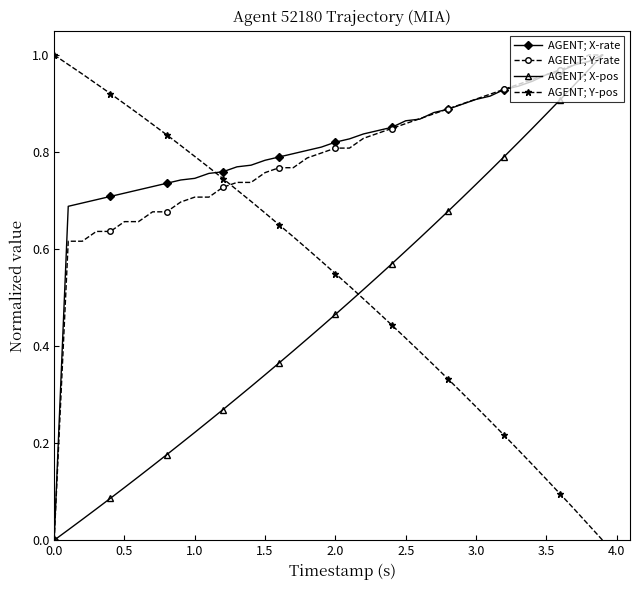

How many times do AGENT; Y-pos and AGENT; X-pos cross each other?

1